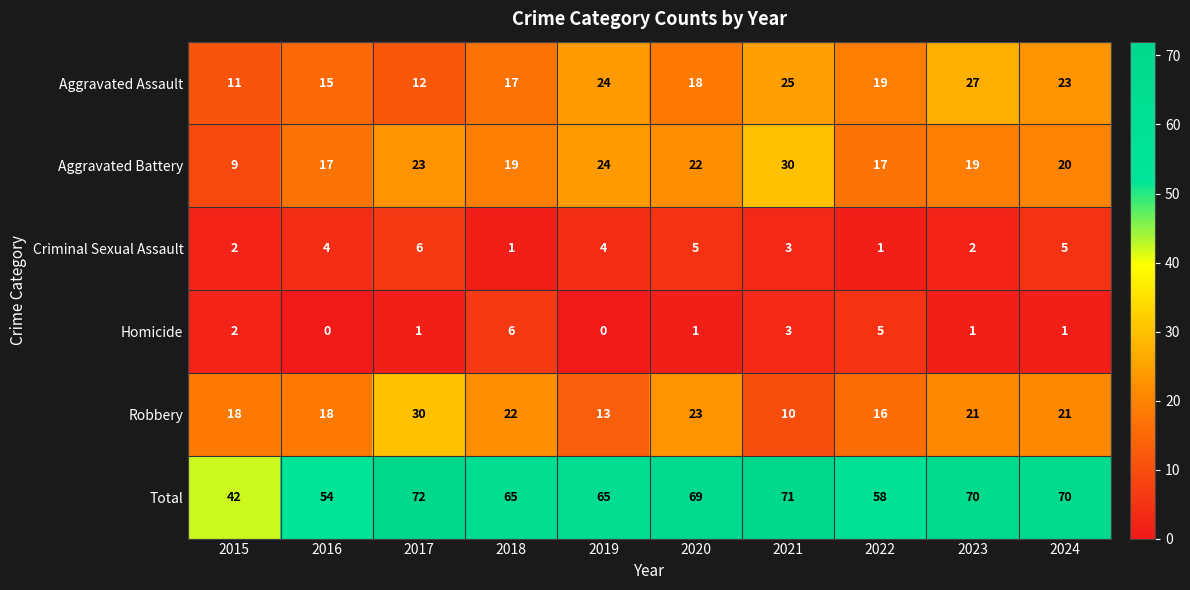

What is the total value across all series at 2017?

144